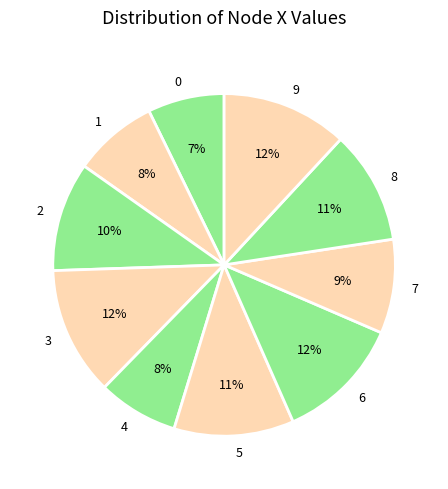

How many slices are in this pie chart?

10